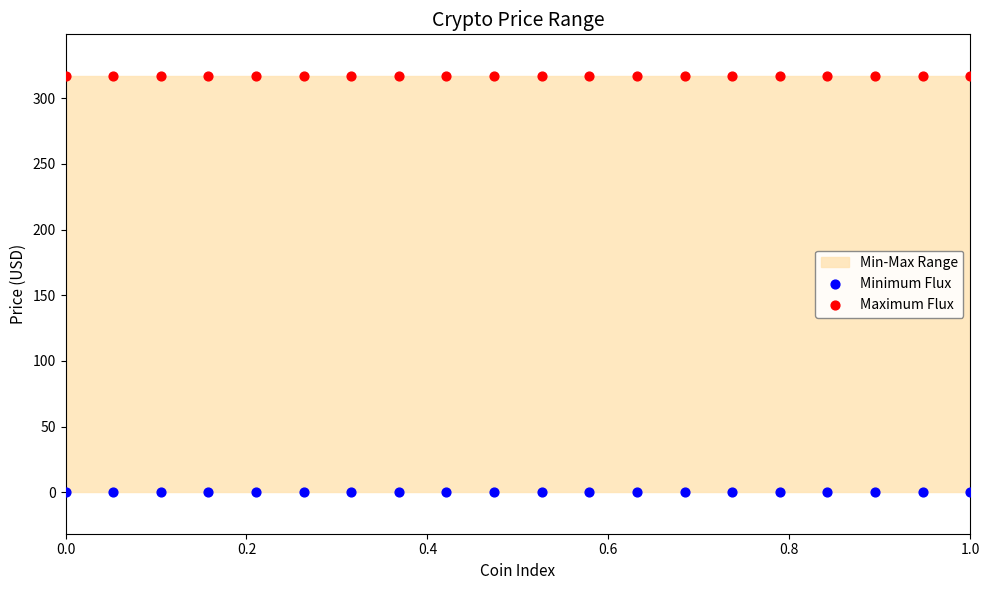

Which series reaches the maximum Y coordinate?

Maximum Flux